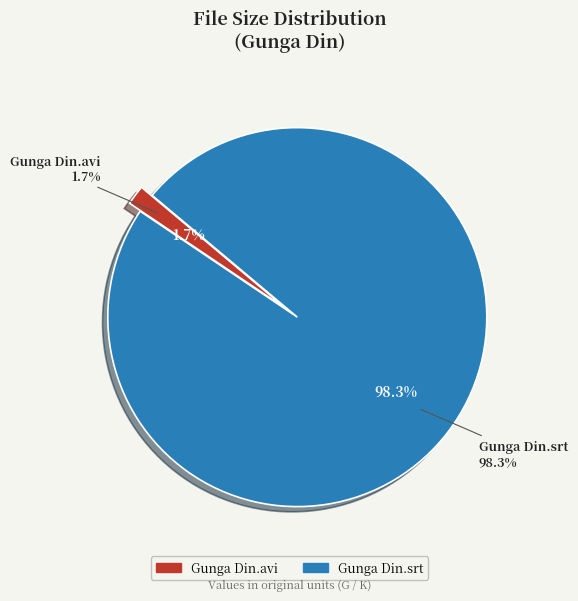

What percentage is the Gunga Din.avi slice, to the nearest percent?

2%